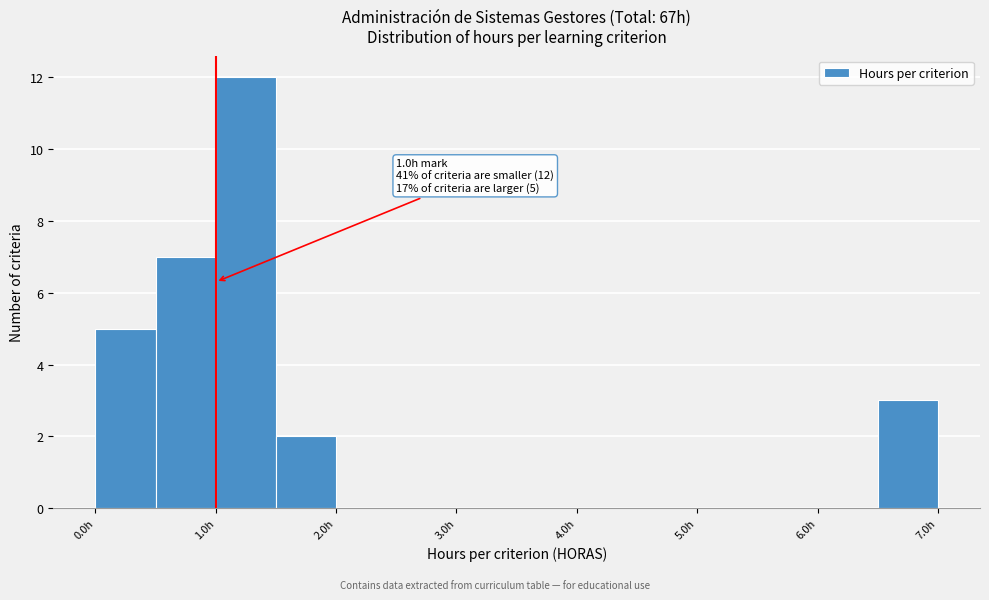

Over which range of the x-axis is the bar tallest?

1.0 to 1.5